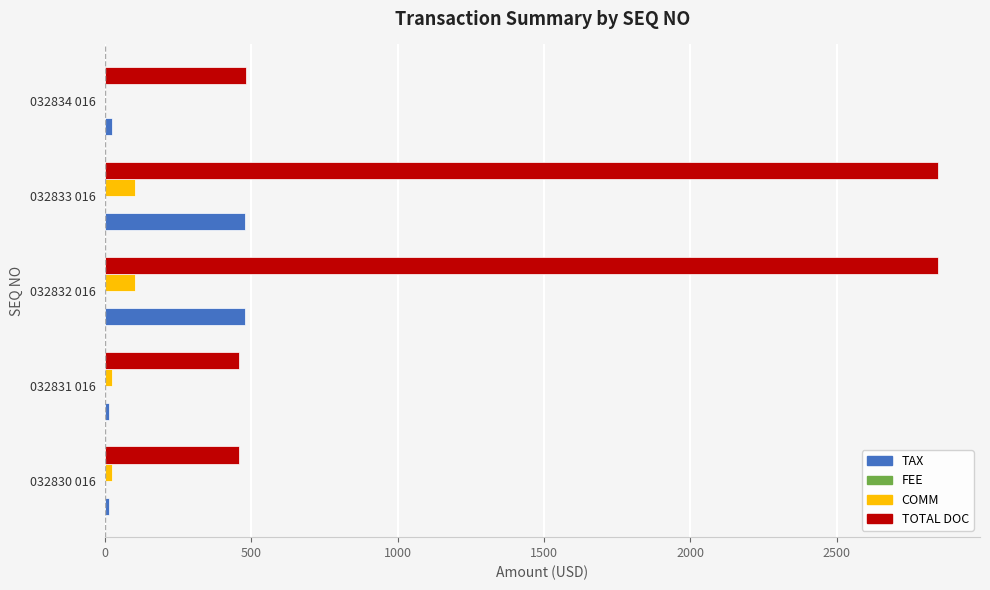

The value of COMM at 032832 016 is 100.8. True or false?

True